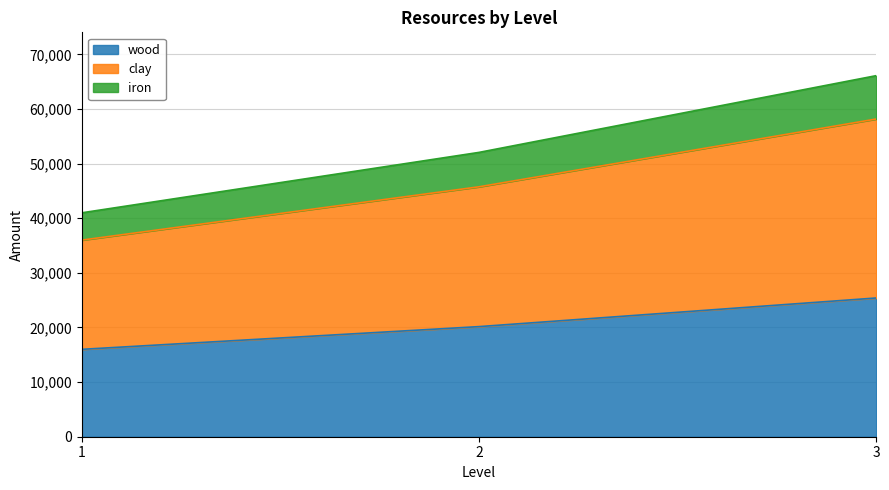

What is the value of the wood point at the 3rd from the left?

25402